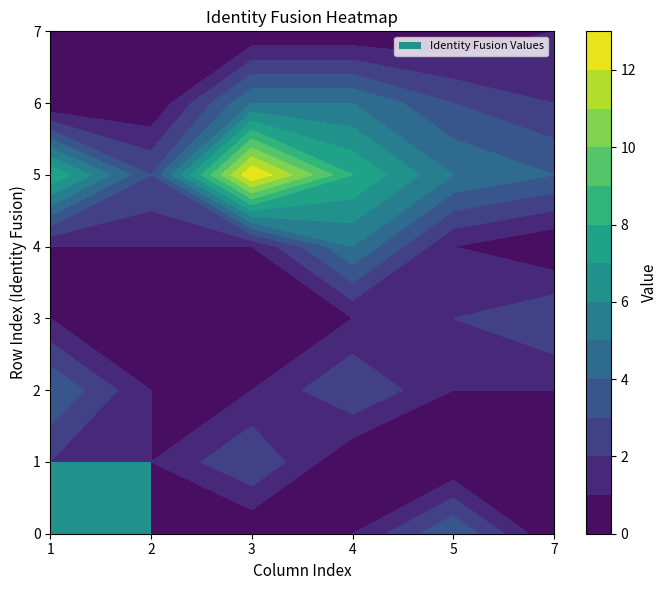

Which series changed the most between 0 and 1?

5